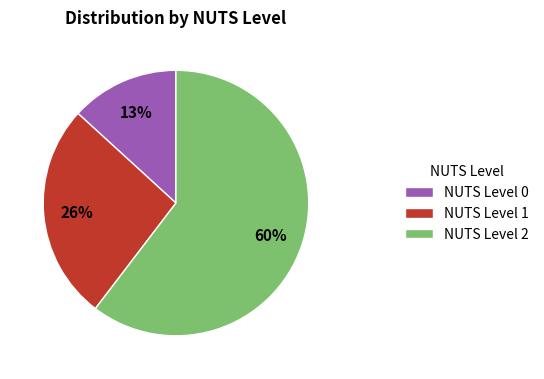

Is it true that NUTS Level 2 is 60% of the pie?

True